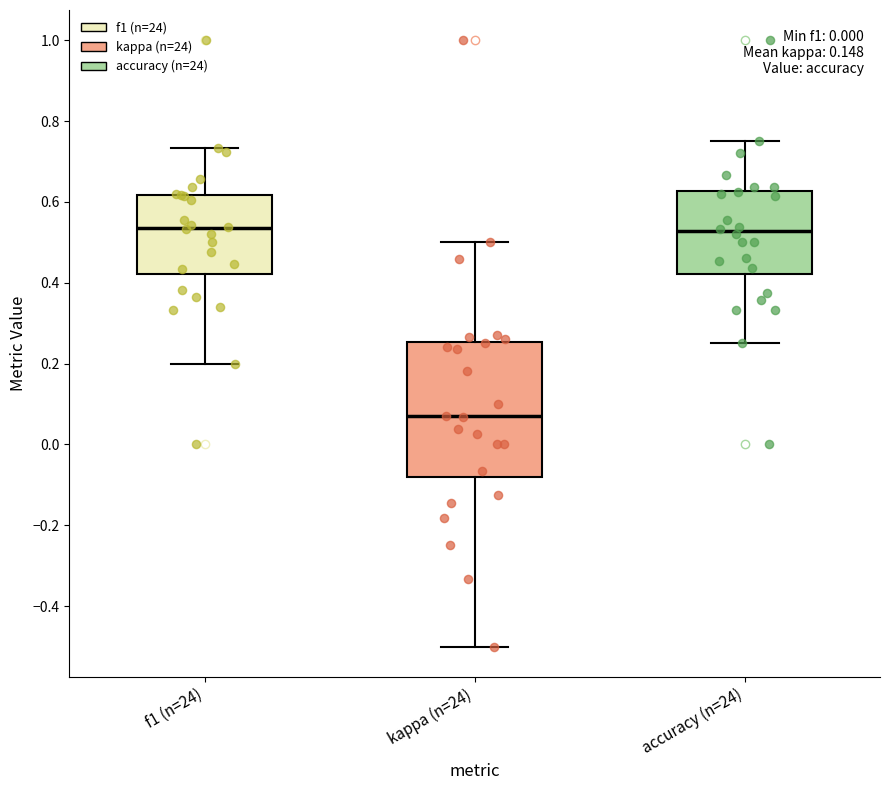

Reading left to right, read every box against the y-axis: the position of its median line, the range the box covers, and the ends of its whiskers. The values are not printed on the chart, so give them approximately, as read against the axis.

f1 (n=24): median 0.54, box 0.42 to 0.62, whiskers 0.20 to 0.74
kappa (n=24): median 0.06, box -0.08 to 0.26, whiskers -0.50 to 0.50
accuracy (n=24): median 0.52, box 0.42 to 0.62, whiskers 0.26 to 0.76